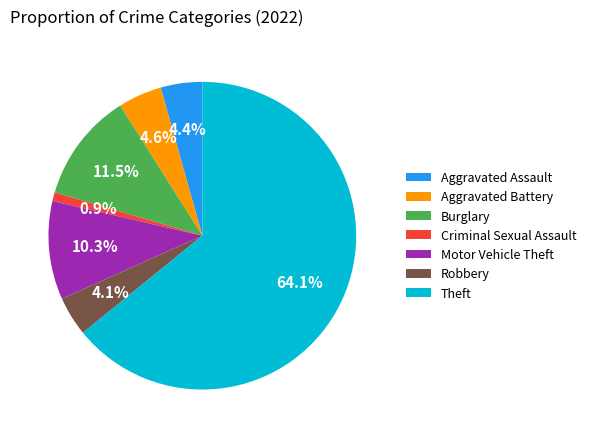

Combined, what portion of the pie is Theft and Robbery?

68.3%